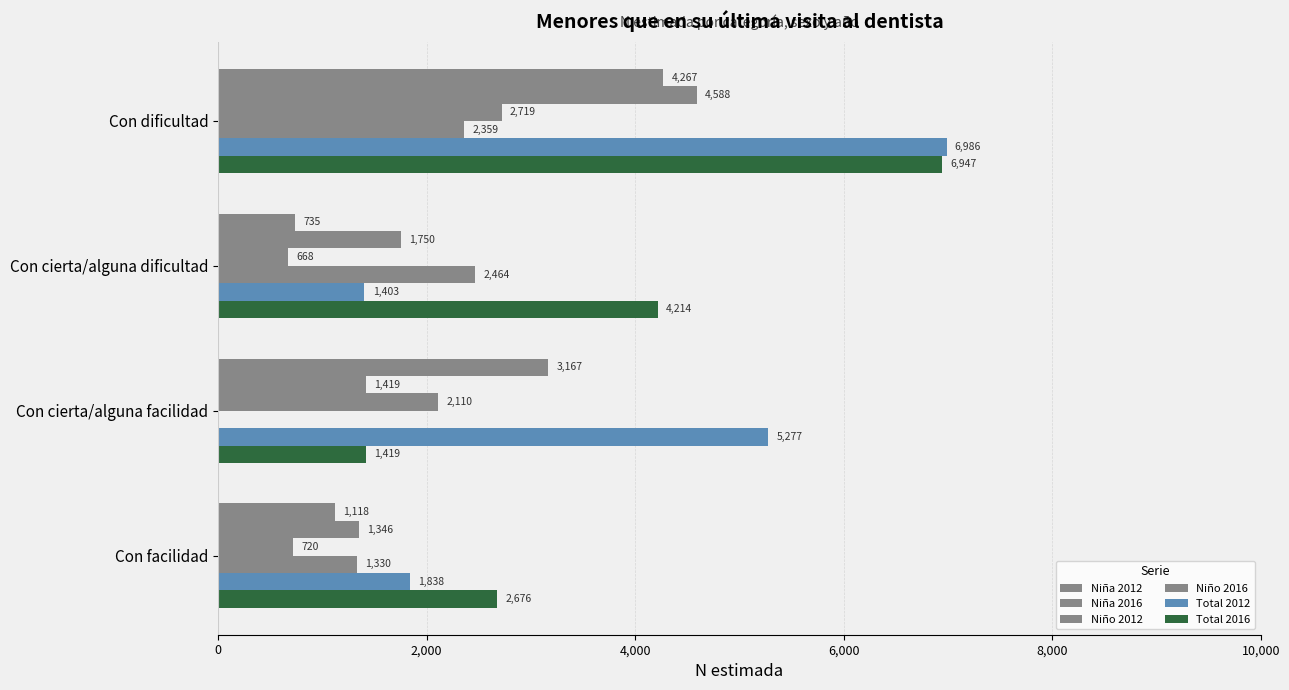

What is the minimum value for Niña 2016?

1346